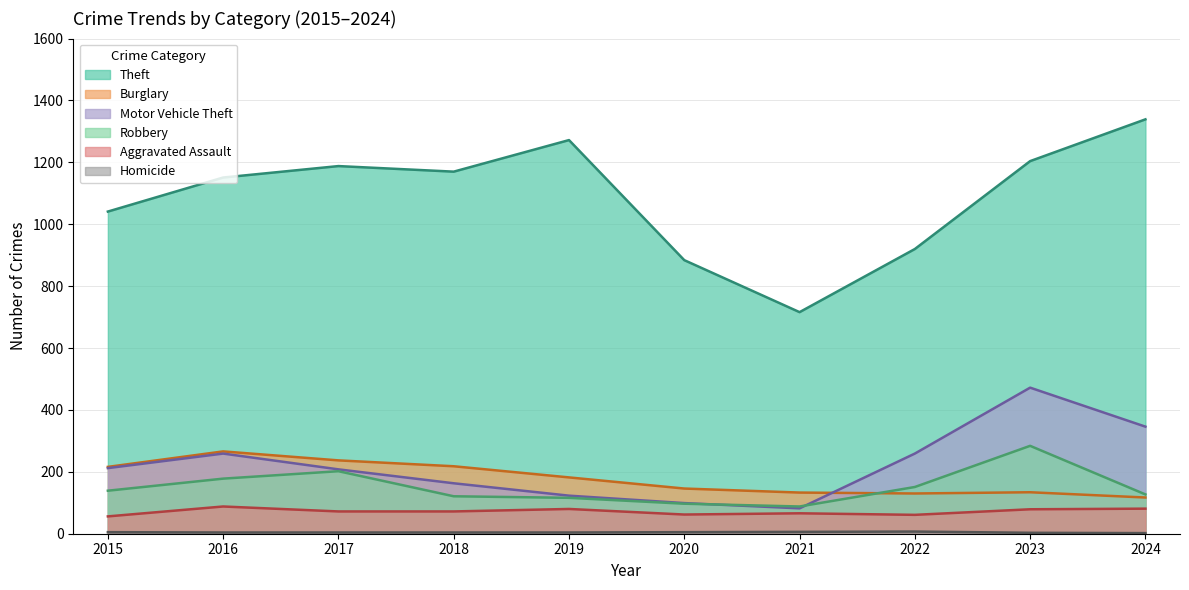

Reading left to right, list all the values displayed in this chart.

Aggravated Assault: 2015=56	2016=88	2017=72	2018=72	2019=80	2020=62	2021=66	2022=61	2023=79	2024=81
Burglary: 2015=216	2016=266	2017=237	2018=218	2019=182	2020=146	2021=133	2022=130	2023=134	2024=117
Motor Vehicle Theft: 2015=212	2016=259	2017=208	2018=163	2019=123	2020=99	2021=82	2022=259	2023=472	2024=346
Robbery: 2015=139	2016=178	2017=202	2018=121	2019=116	2020=97	2021=88	2022=151	2023=284	2024=127
Theft: 2015=1041	2016=1151	2017=1188	2018=1170	2019=1272	2020=884	2021=716	2022=920	2023=1204	2024=1339
Homicide: 2015=5	2016=4	2017=4	2018=4	2019=4	2020=5	2021=6	2022=7	2023=3	2024=2